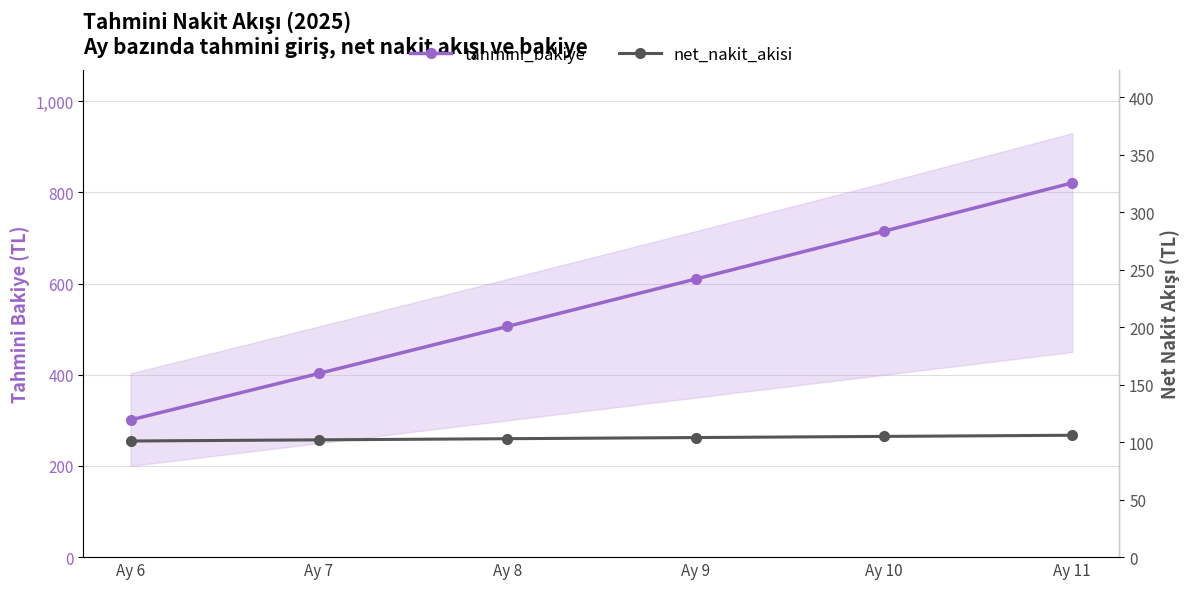

Is this an area chart (filled region under the line)?

No